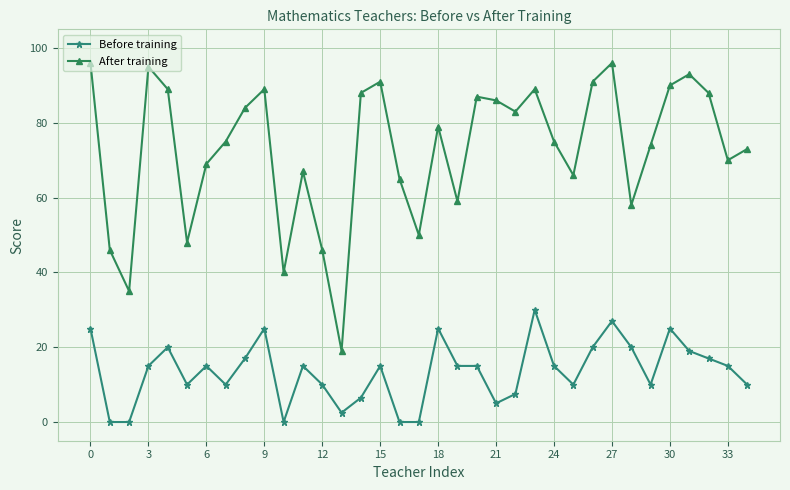

True or false: After training and Before training cross at least once.

False